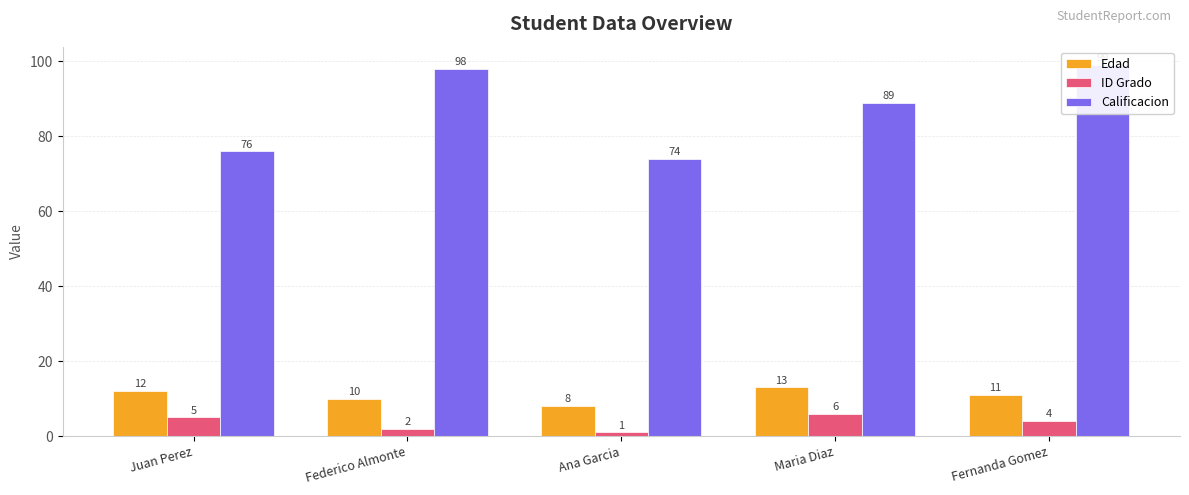

Count the number of categories in the chart.

5